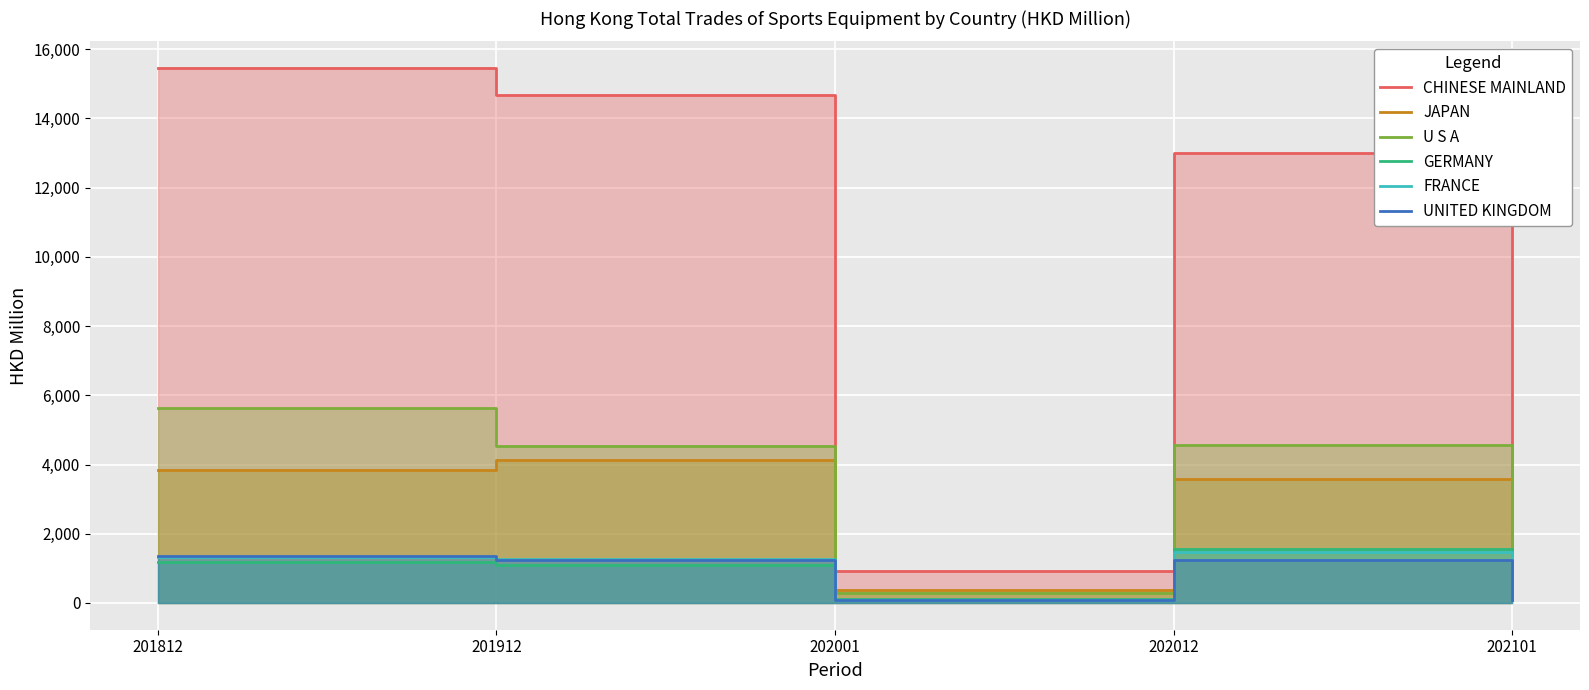

Is the value of CHINESE MAINLAND at 201912 greater than the value of FRANCE at 201812?

Yes